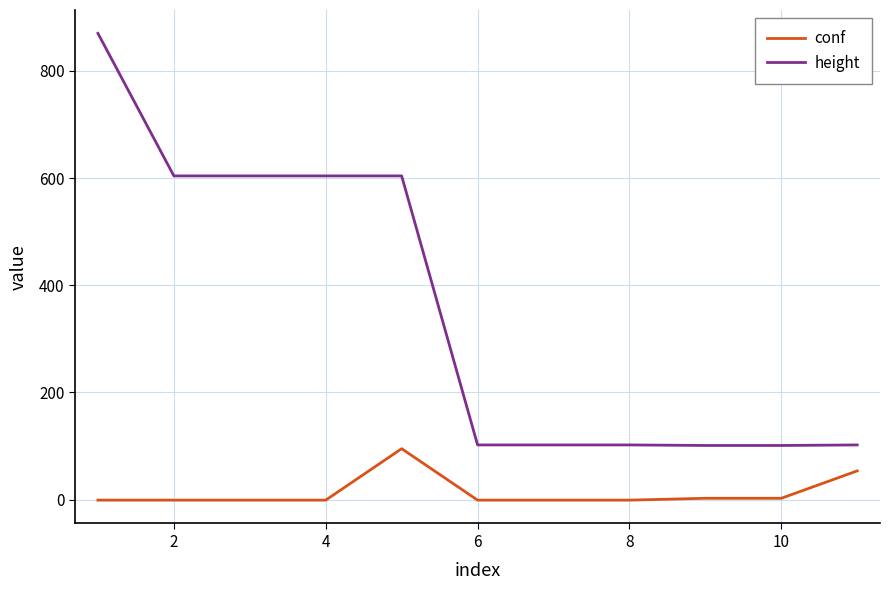

True or false: conf has more than 0 points higher than both neighbors.

True